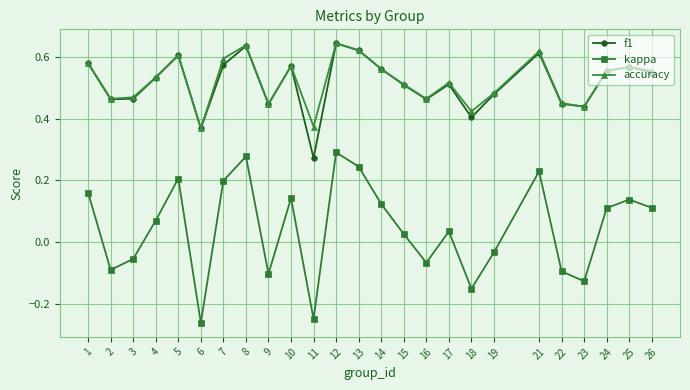

True or false: kappa and accuracy intersect in this chart.

False